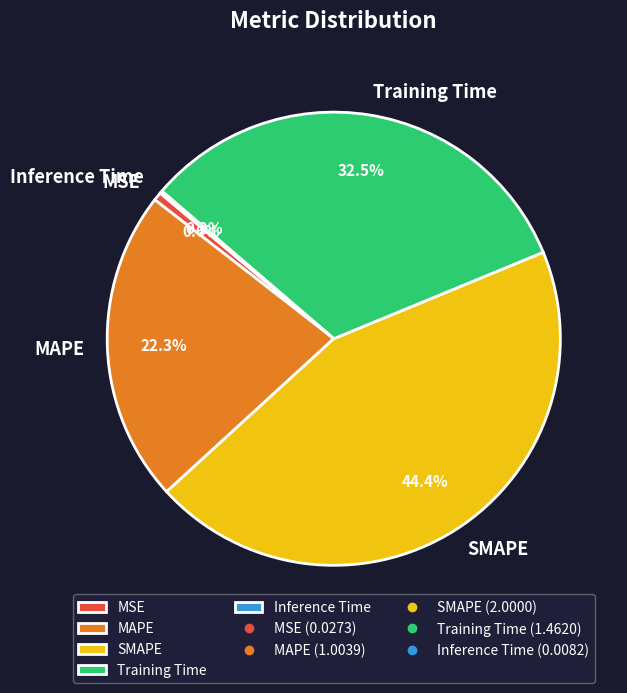

To the nearest percent, what is the difference between the largest and smallest slice percentages?

44%